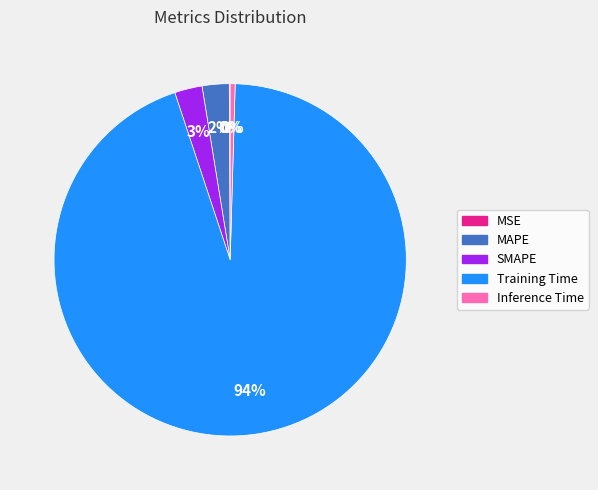

Which category has the biggest portion of the pie?

Training Time